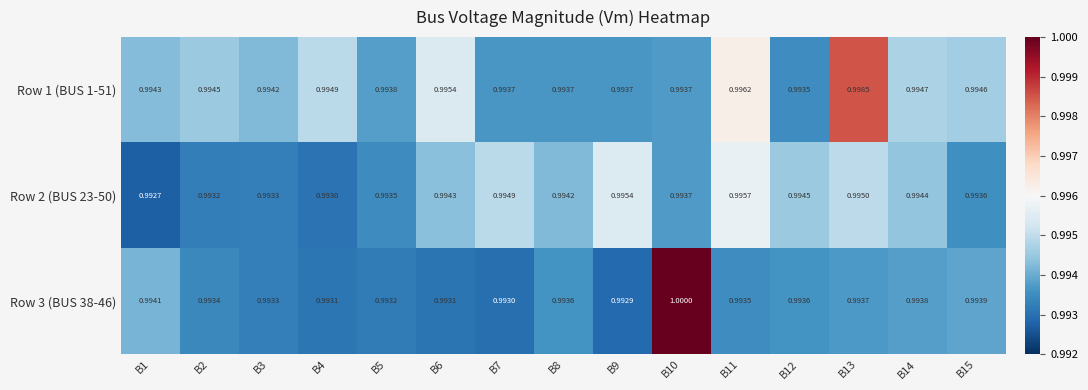

Is the value of Row 2 (BUS 23-50) at B4 greater than the value of Row 1 (BUS 1-51) at B15?

No